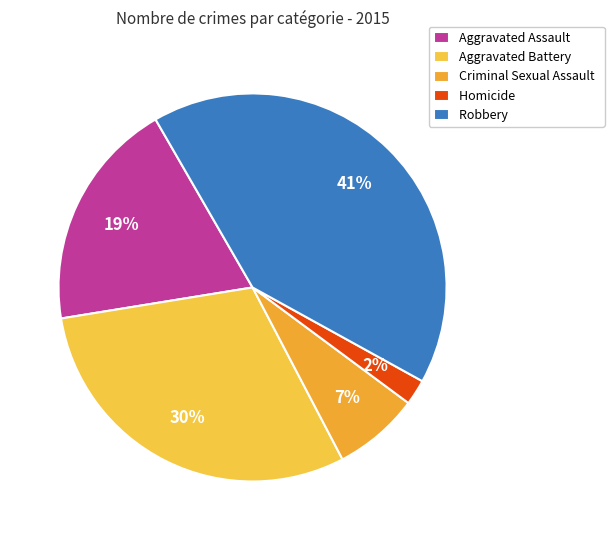

What percentage do Homicide and Aggravated Battery together represent?

32.2%